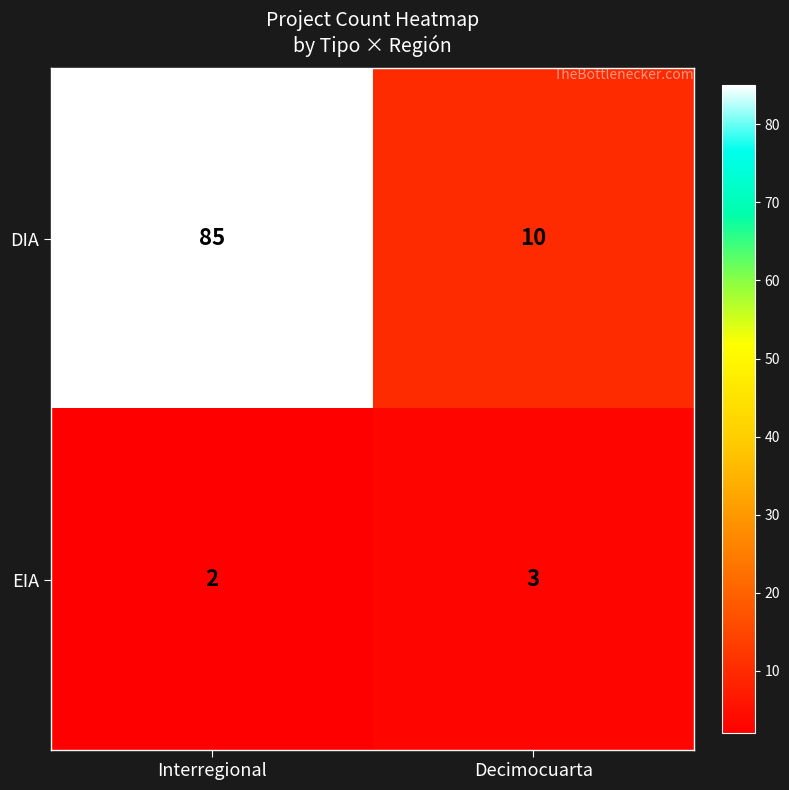

What is the smallest value displayed?

2